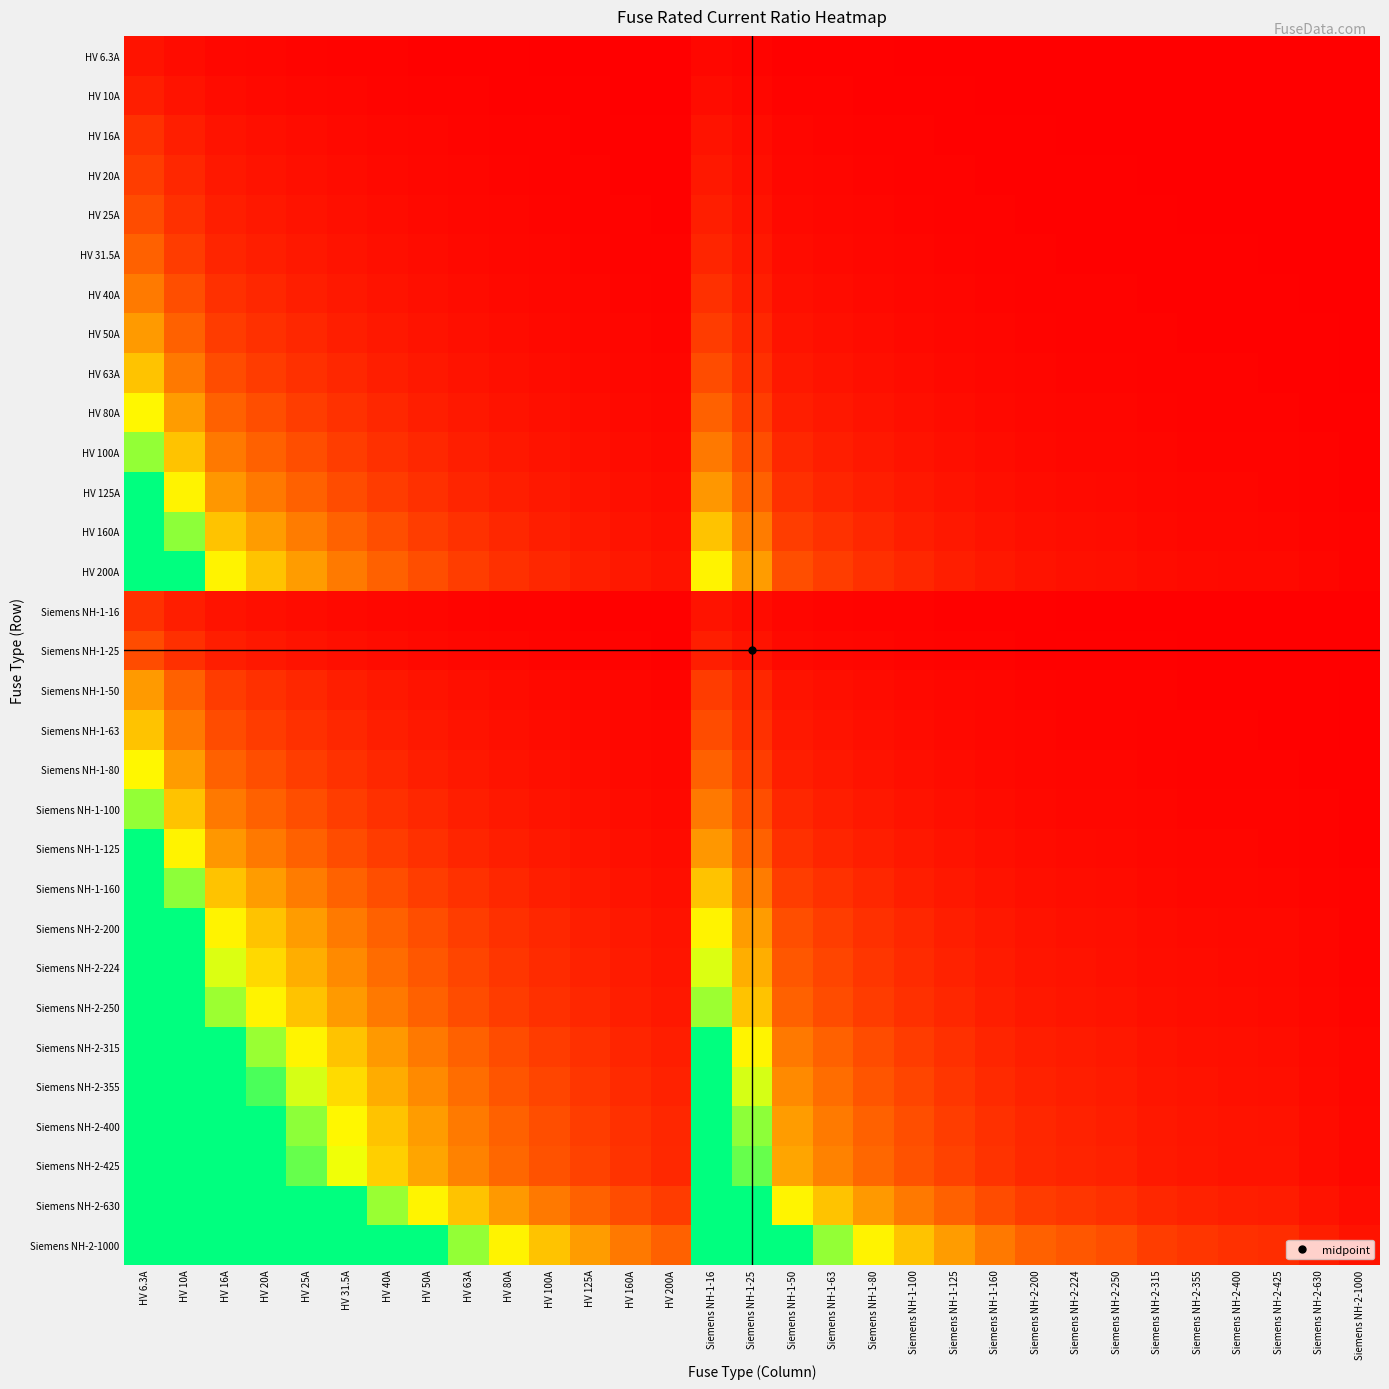

At Siemens NH-2-400, list the series in order from largest to smallest.

Siemens NH-2-1000, Siemens NH-2-630, Siemens NH-2-425, Siemens NH-2-400, Siemens NH-2-355, Siemens NH-2-315, Siemens NH-2-250, Siemens NH-2-224, HV 200A, Siemens NH-2-200, HV 160A, Siemens NH-1-160, HV 125A, Siemens NH-1-125, HV 100A, Siemens NH-1-100, HV 80A, Siemens NH-1-80, HV 63A, Siemens NH-1-63, HV 50A, Siemens NH-1-50, HV 40A, HV 31.5A, HV 25A, Siemens NH-1-25, HV 20A, HV 16A, Siemens NH-1-16, HV 10A, HV 6.3A